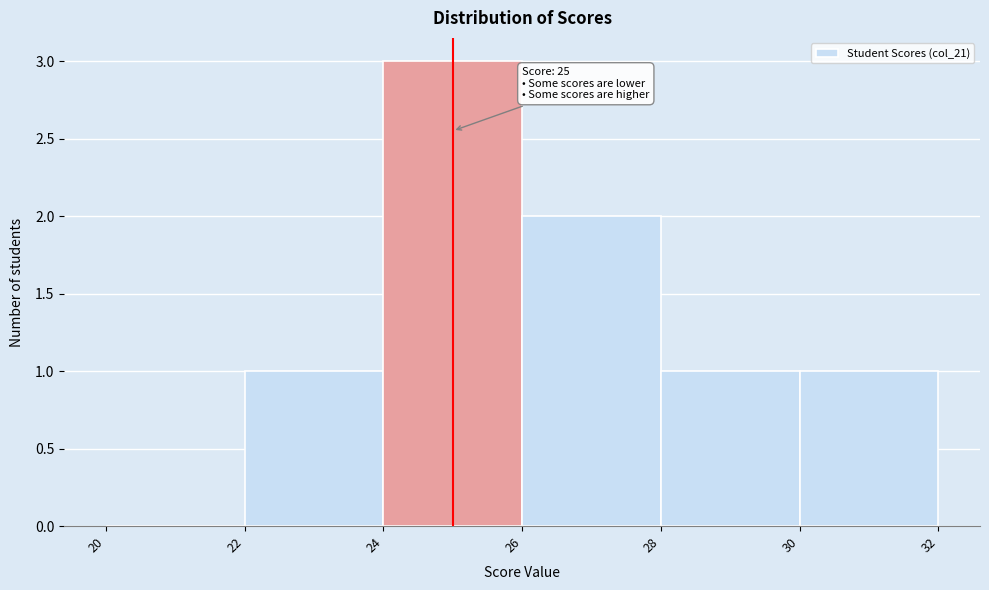

Which range on the x-axis has the tallest bar?

24 to 26